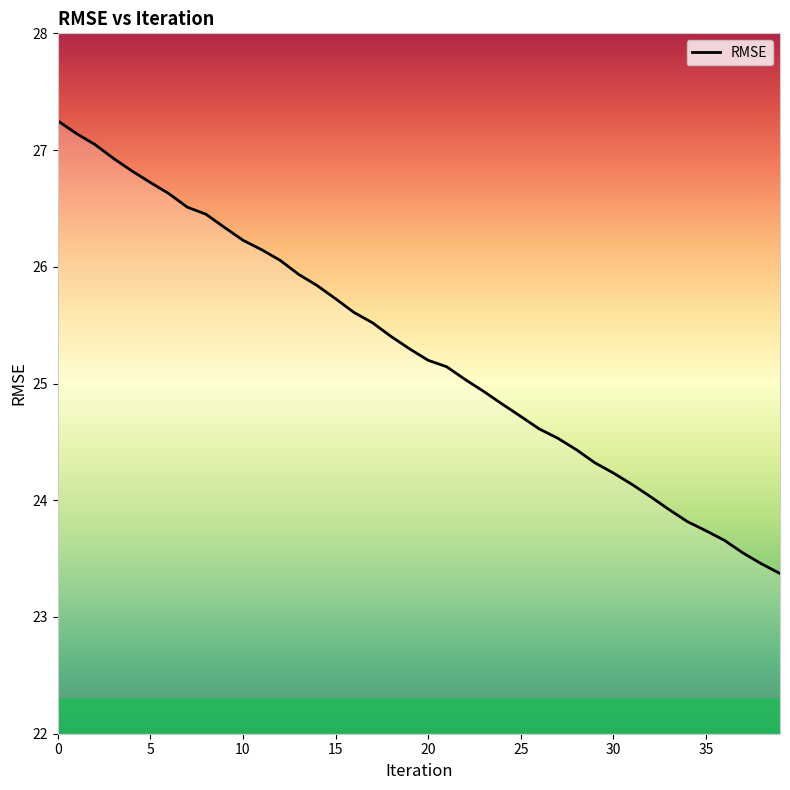

At which category does the chart reach its minimum across all series?

39